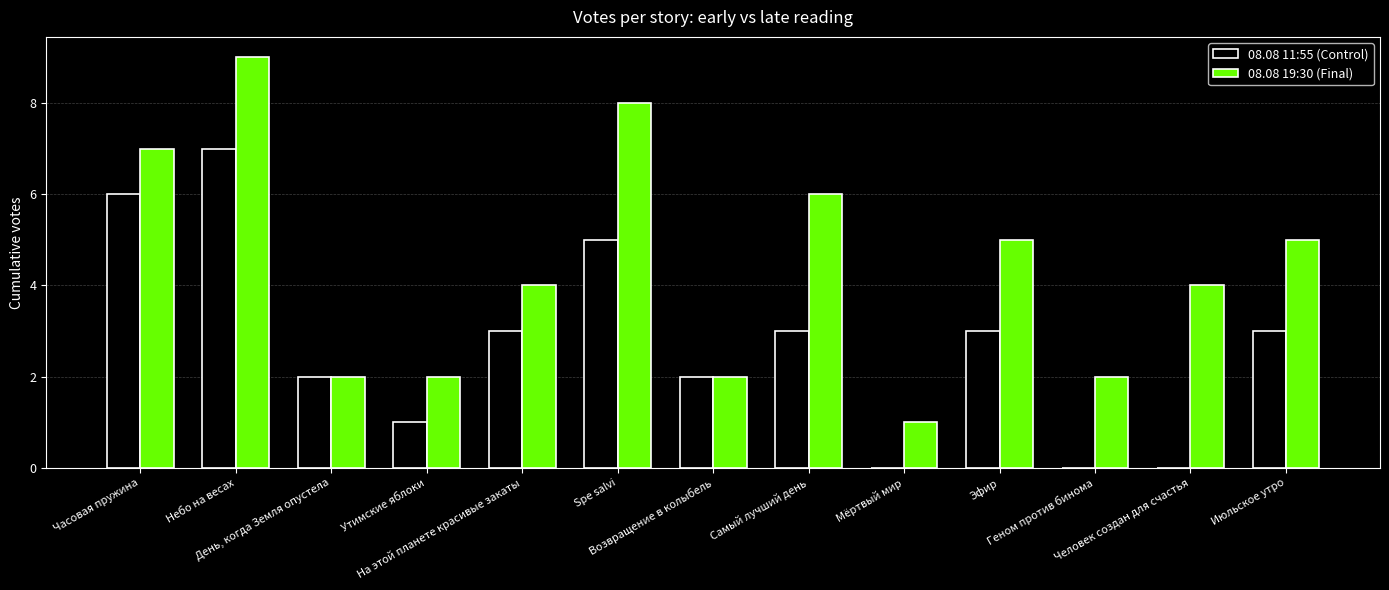

The 08.08 11:55 (Control) series shows 1 at Возвращение в колыбель. True or false?

False